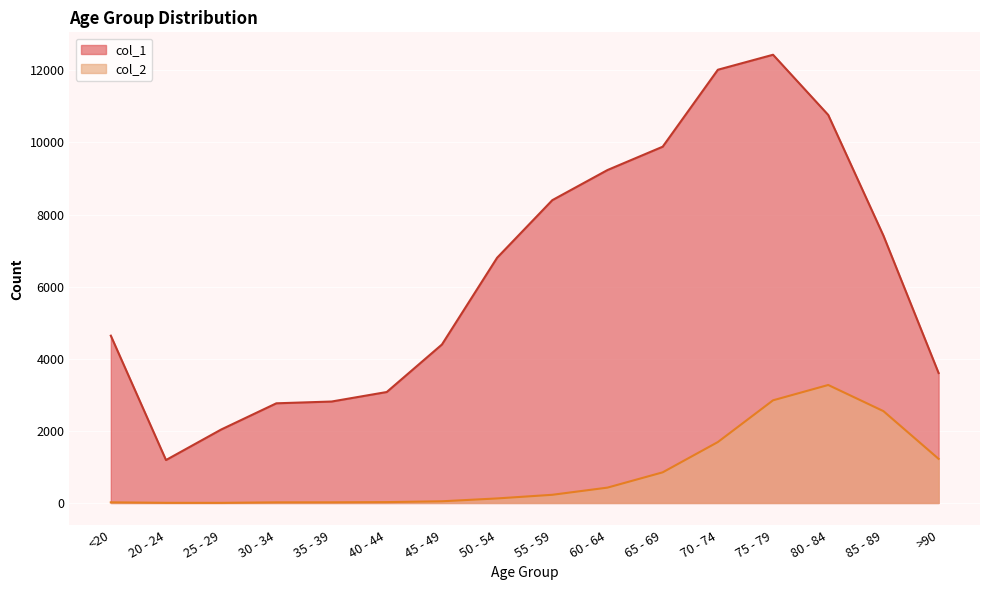

In col_1, how many points are lower than both neighbors (excluding endpoints)?

1